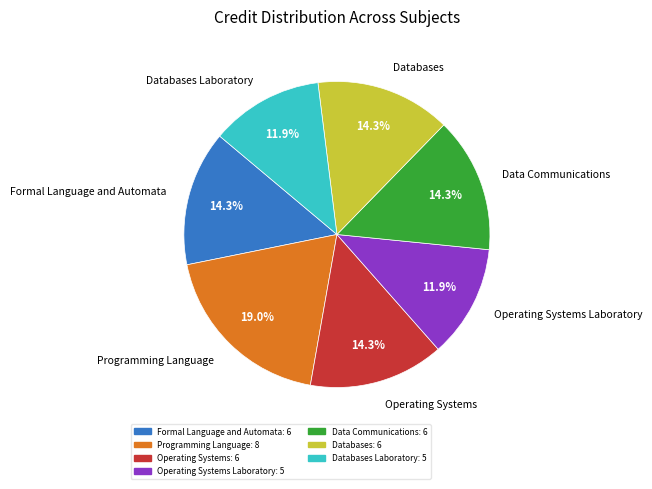

Is it true that Databases is 14% of the pie?

True